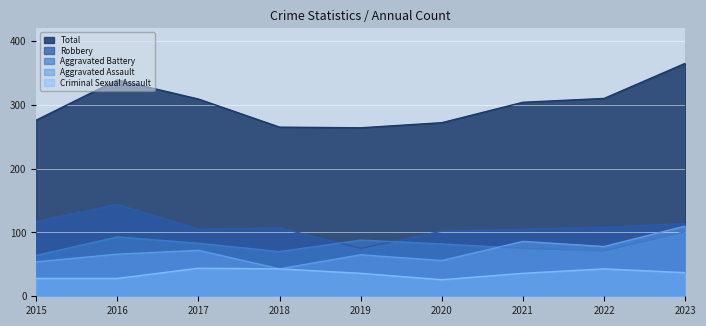

True or false: Criminal Sexual Assault has more than 2 interior local peaks.

False